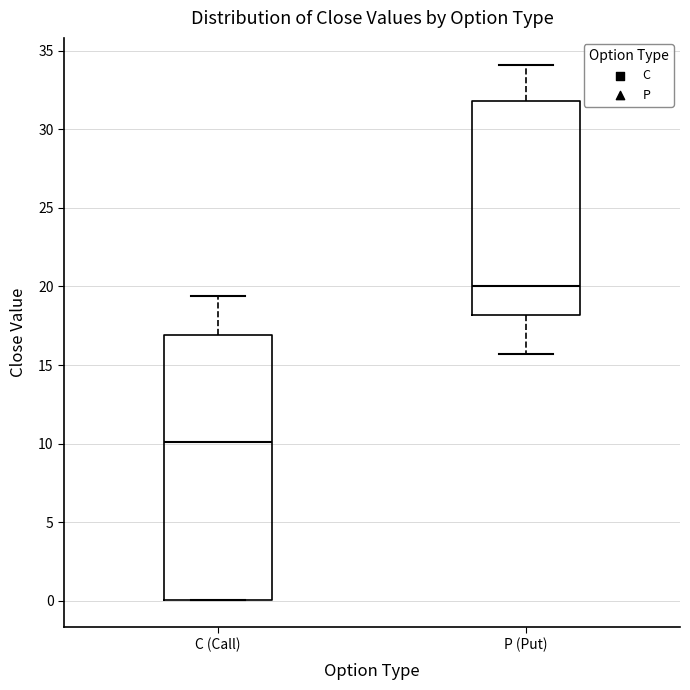

Where does the lower whisker of the box for P (Put) end on the y-axis? The values are not printed on the chart, so give them approximately, as read against the axis.

15.5